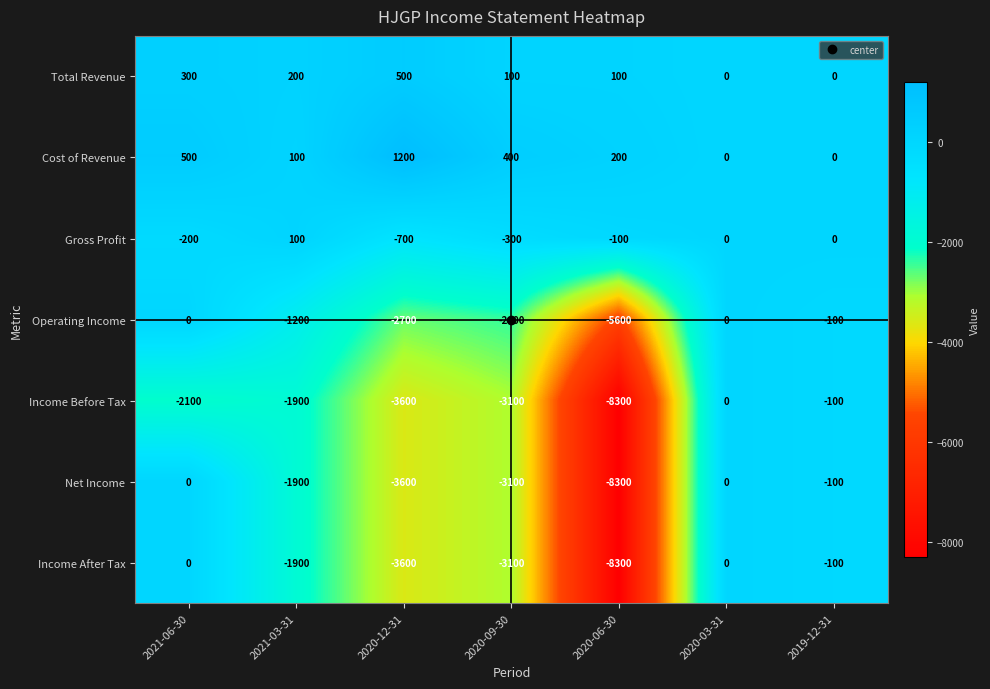

What is the sum of the Cost of Revenue values at 2020-12-31 and 2020-06-30?

1400